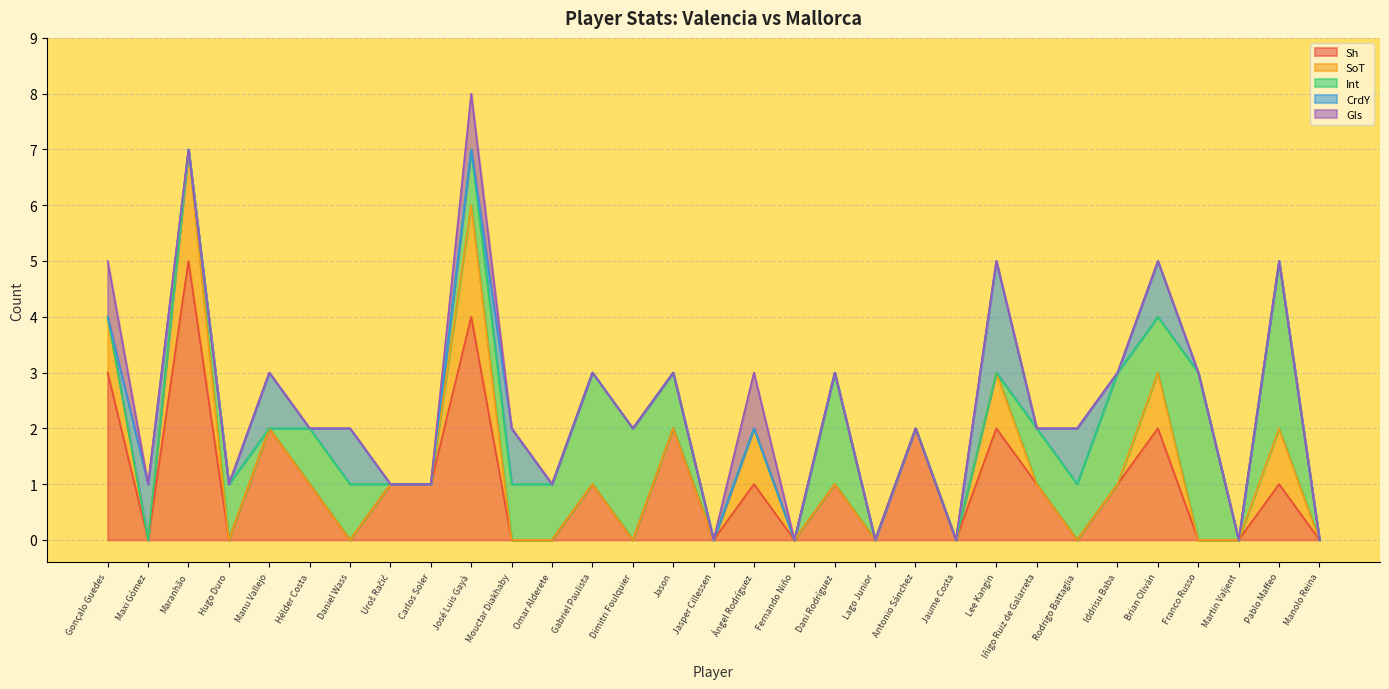

Which series has the widest spread of values?

Sh